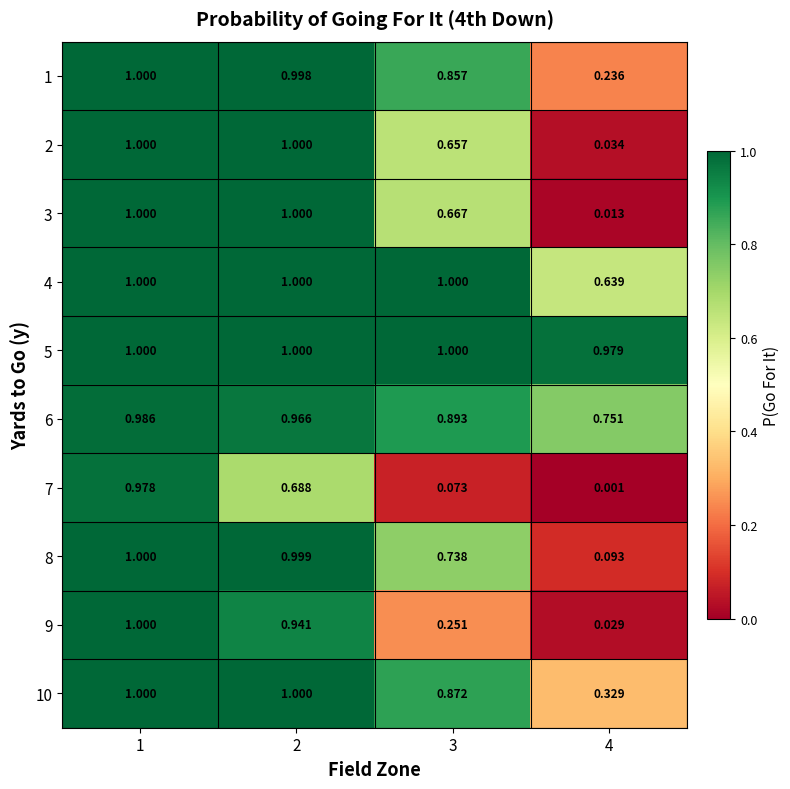

Is the value of 2 at 2 greater than the value of 1 at 3?

Yes